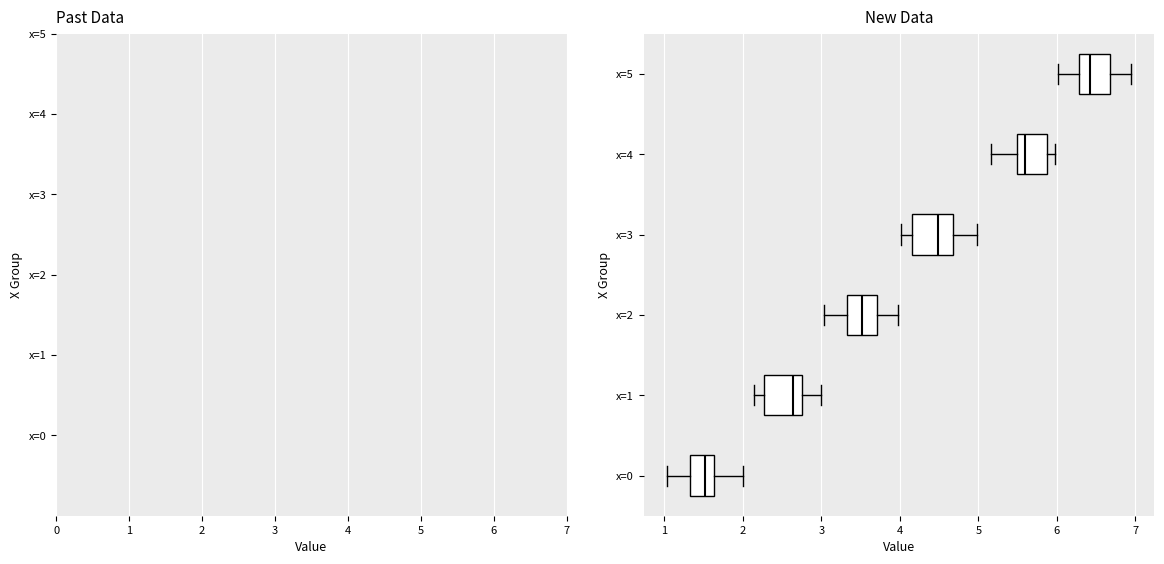

Where does the right whisker of the box for x=2 end on the x-axis? The values are not printed on the chart, so give them approximately, as read against the axis.

4.0